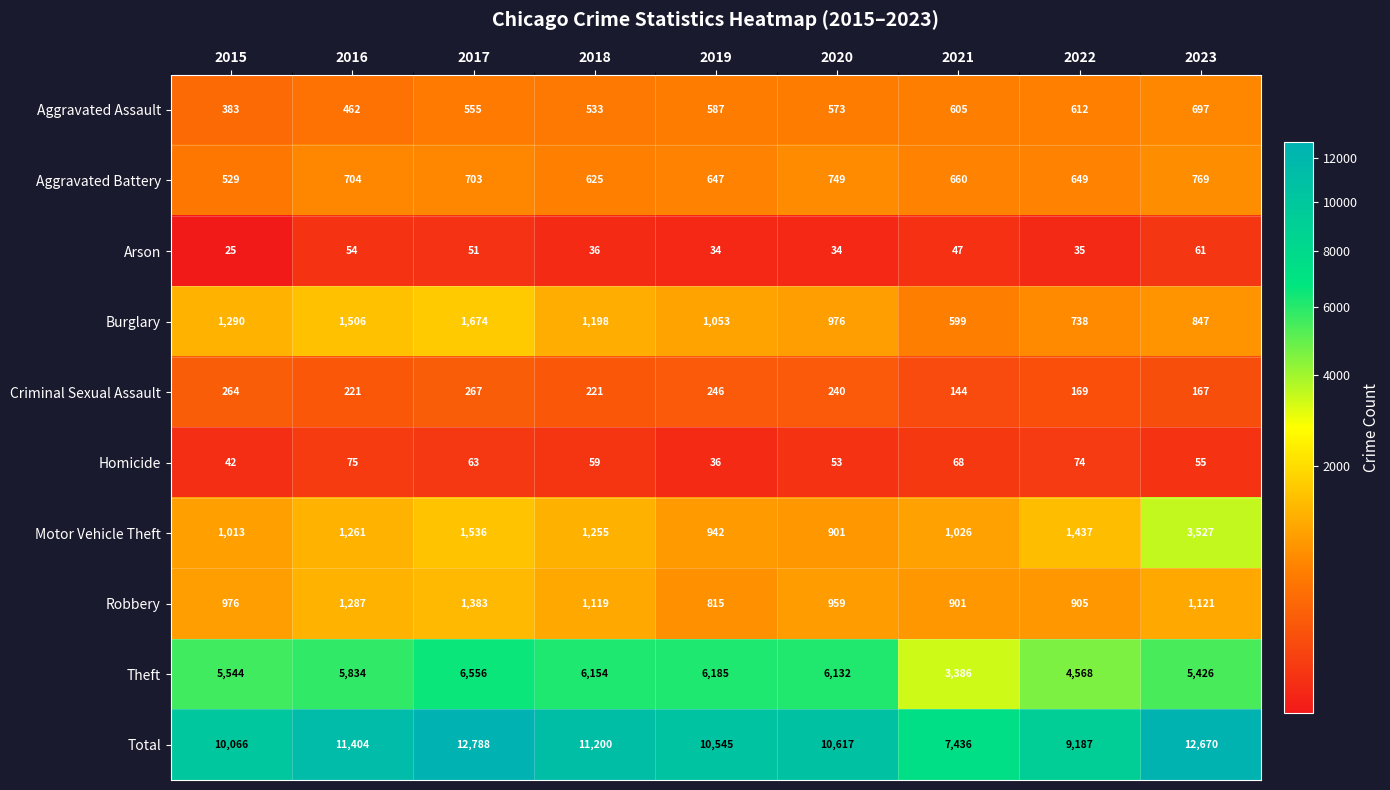

Rank the series by their maximum value, from highest to lowest.

Total, Theft, Motor Vehicle Theft, Burglary, Robbery, Aggravated Battery, Aggravated Assault, Criminal Sexual Assault, Homicide, Arson